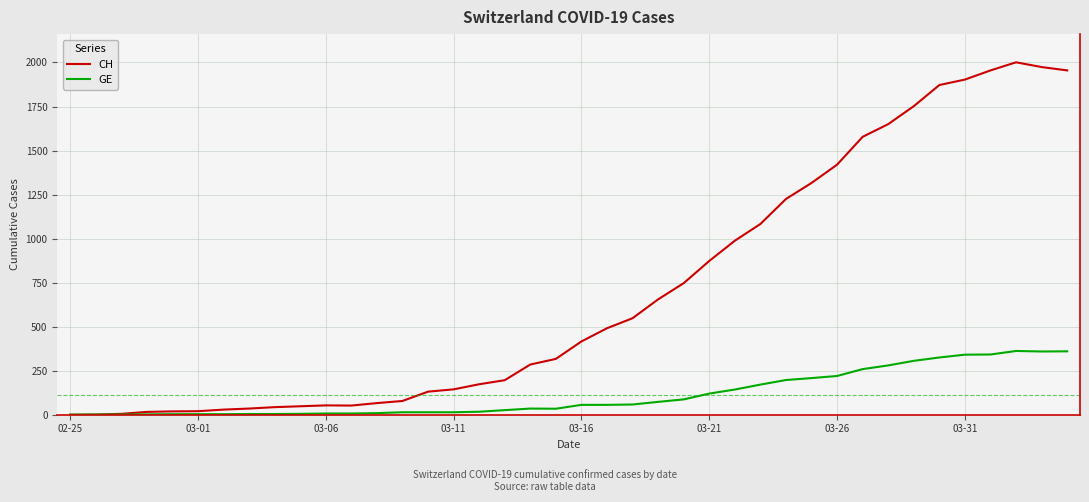

What is the difference between the second highest and second lowest values in the CH series?

1973